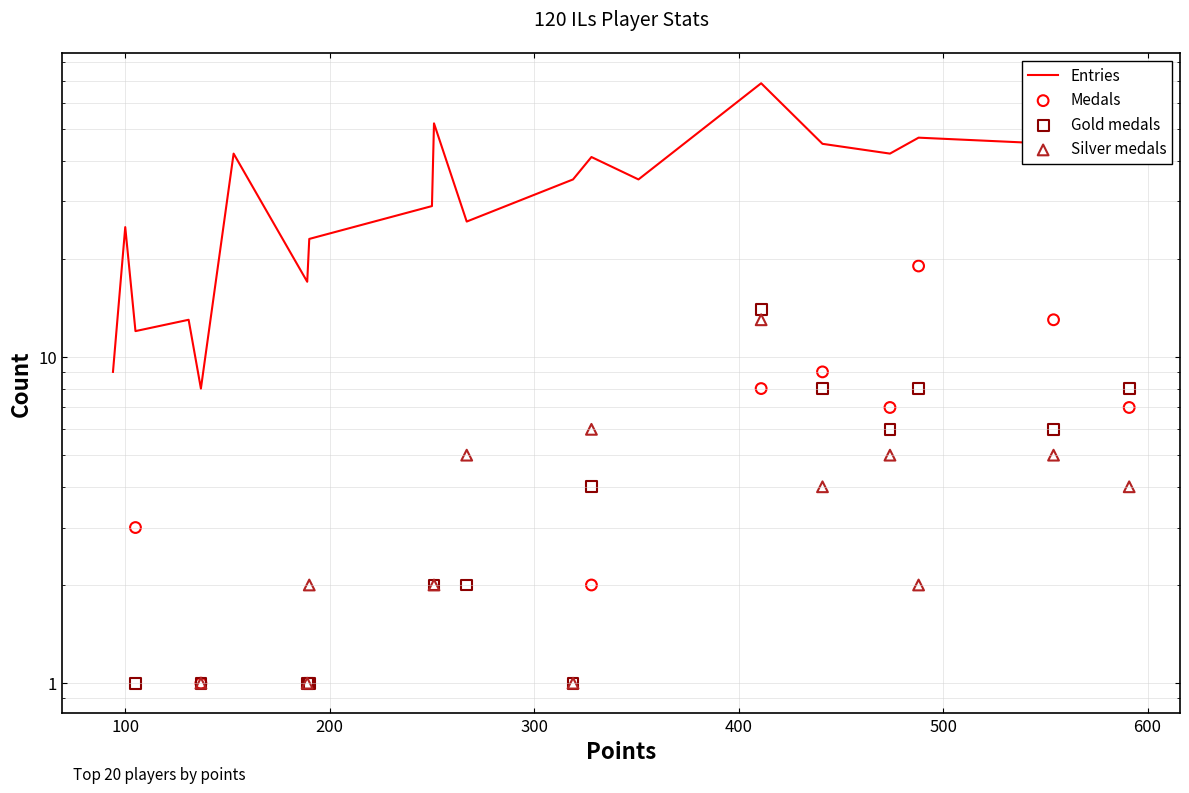

Which series reaches the maximum Y coordinate?

Entries